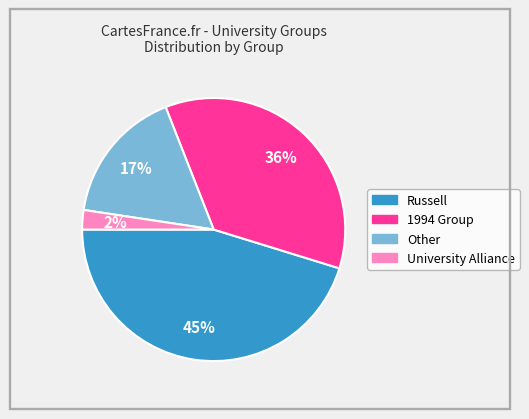

Is there any slice that represents more than half of the pie?

No